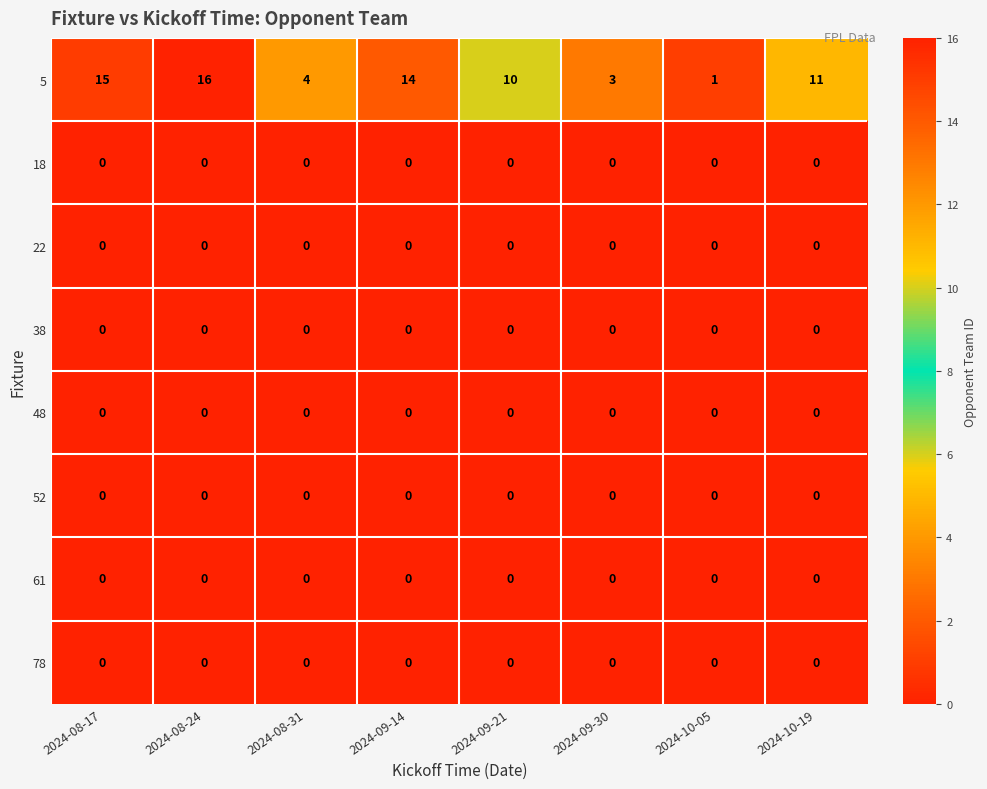

What is the greatest value displayed?

16